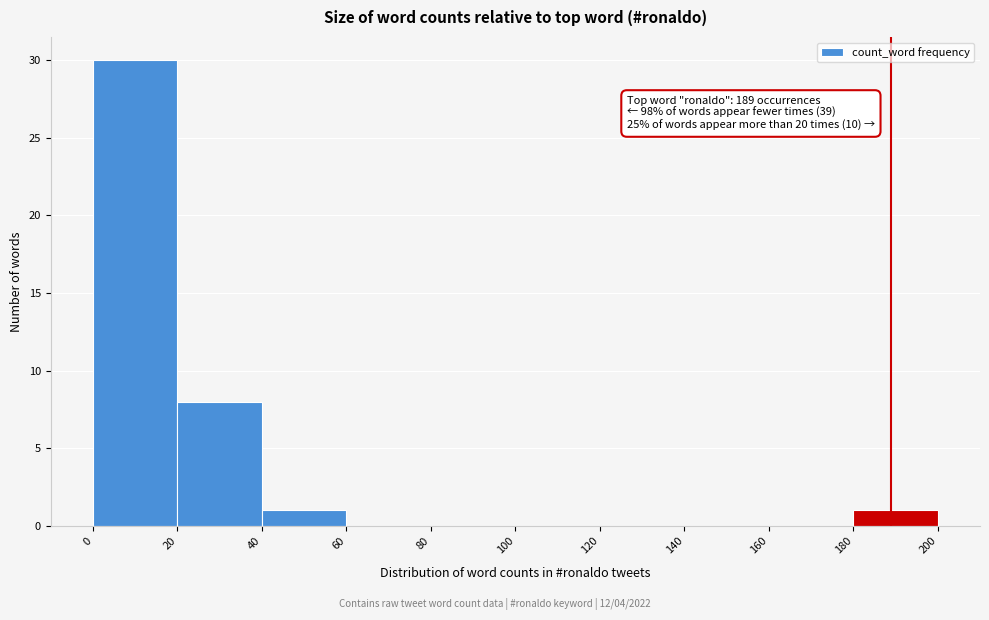

Which range on the x-axis has the tallest bar?

0 to 20